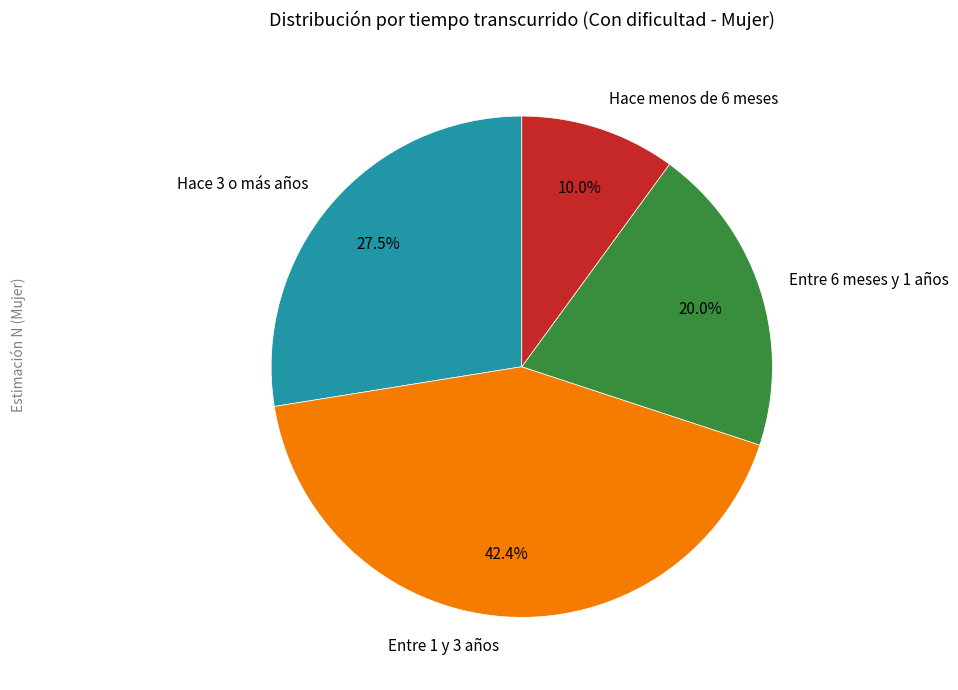

The Entre 1 y 3 años slice represents 42% of the pie. True or false?

True